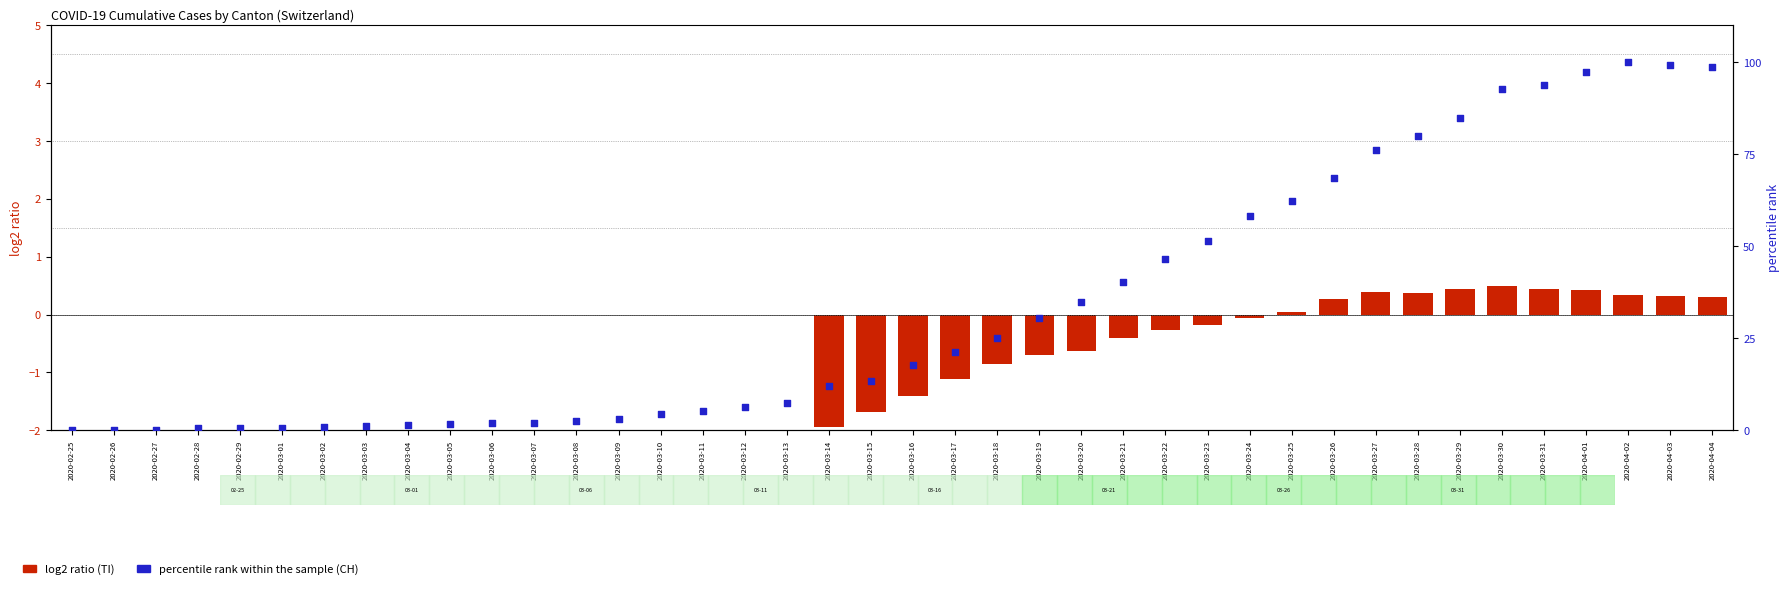

At which category is the sum across all series the highest?

2020-04-02